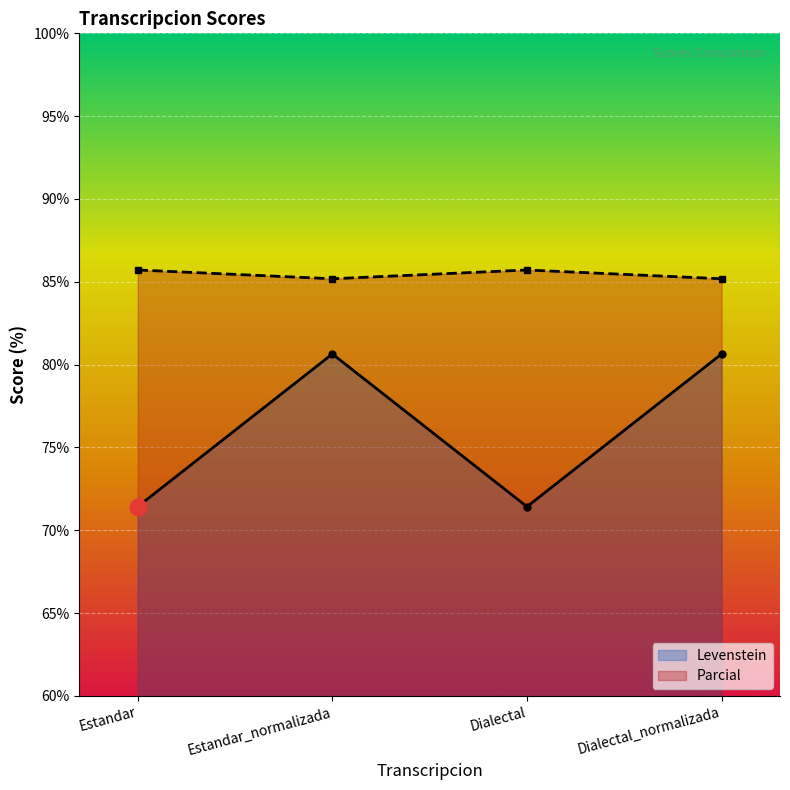

What is the difference between the maximum and second lowest values in the Levenstein series?

9.2